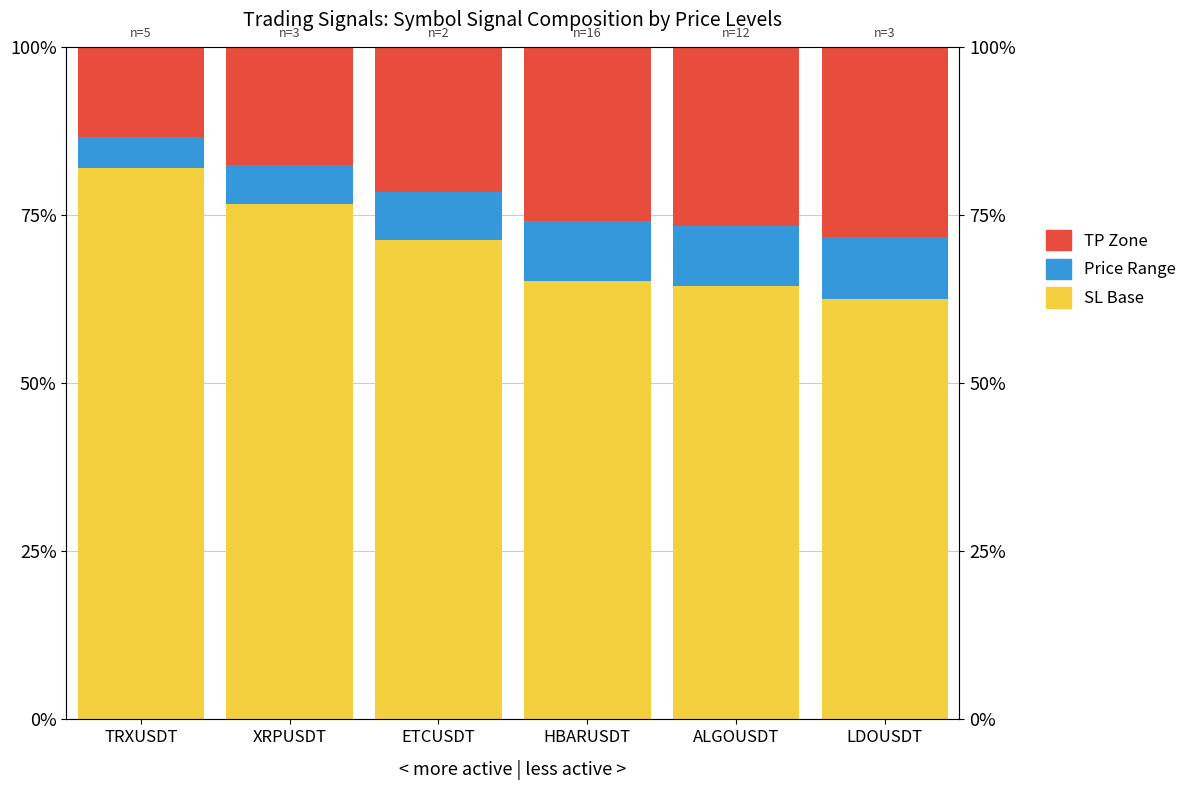

Reading left to right, transcribe all the data shown in this chart.

Price/SL Base: 82.0	76.7	71.2	65.1	64.4	62.4
Price Range: 4.5	5.8	7.1	8.9	8.9	9.3
TP Zone: 13.5	17.5	21.6	25.9	26.7	28.2